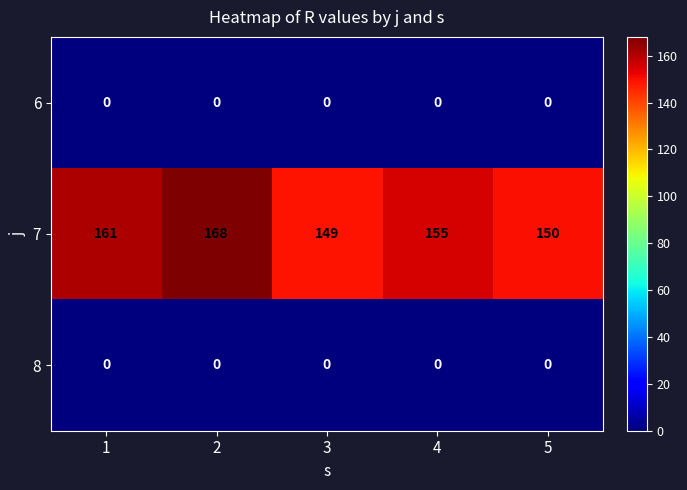

What is the greatest value displayed?

168